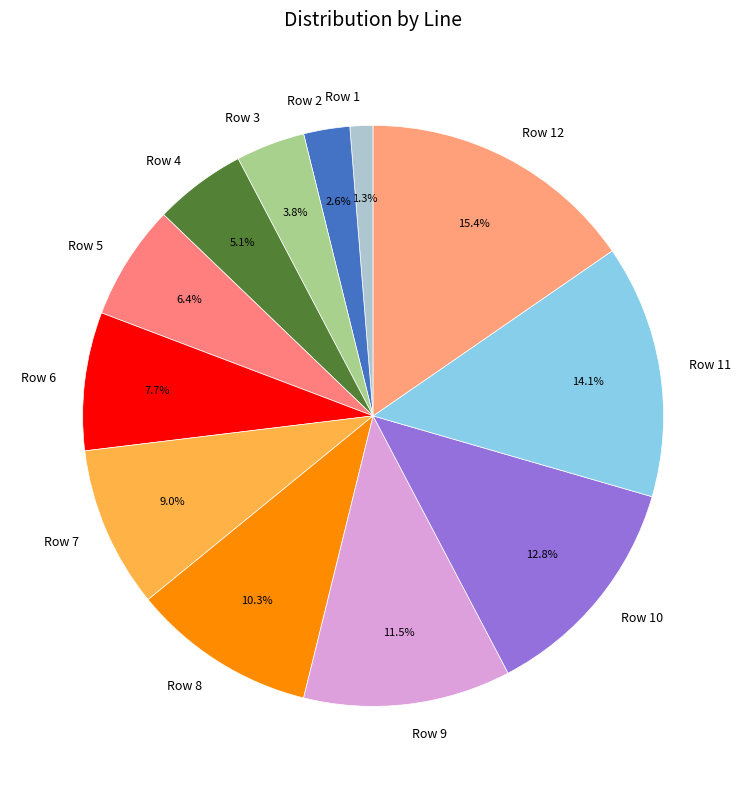

Approximately how many times larger is the value at Row 9 compared to Row 6?

1.5